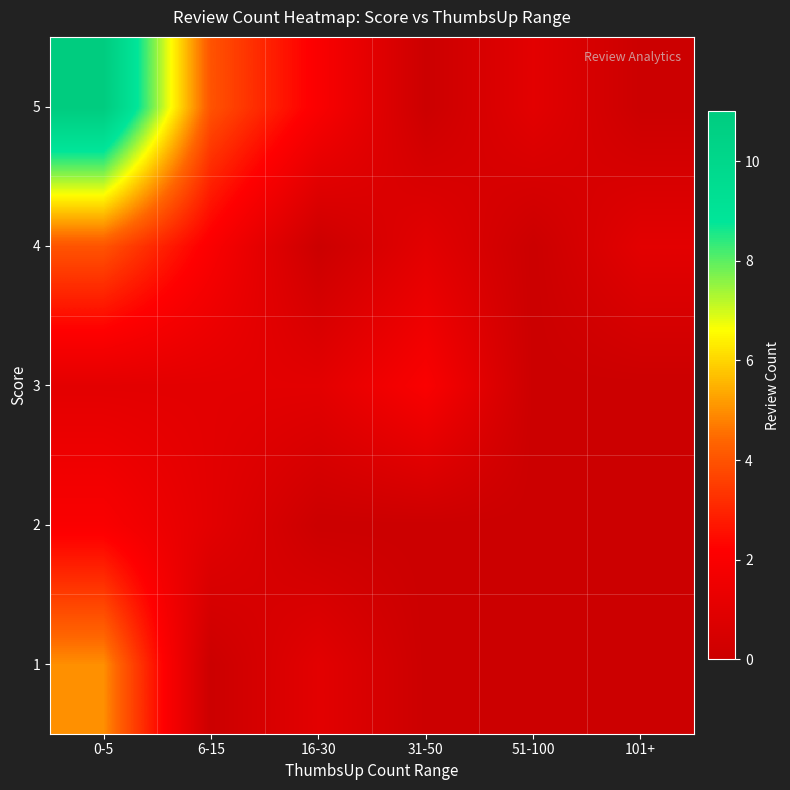

Count the number of categories in the chart.

6